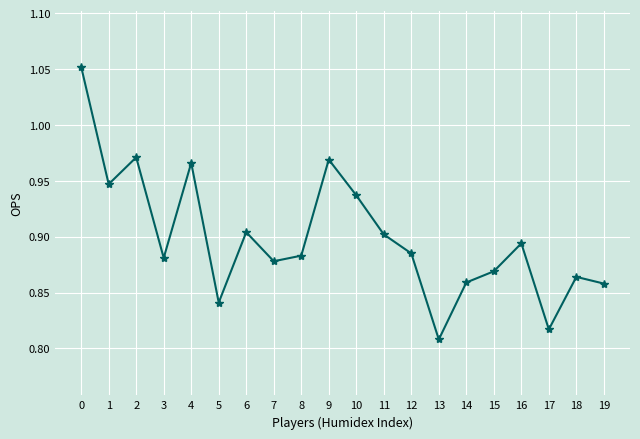

At which category does the data reach its first local valley?

1